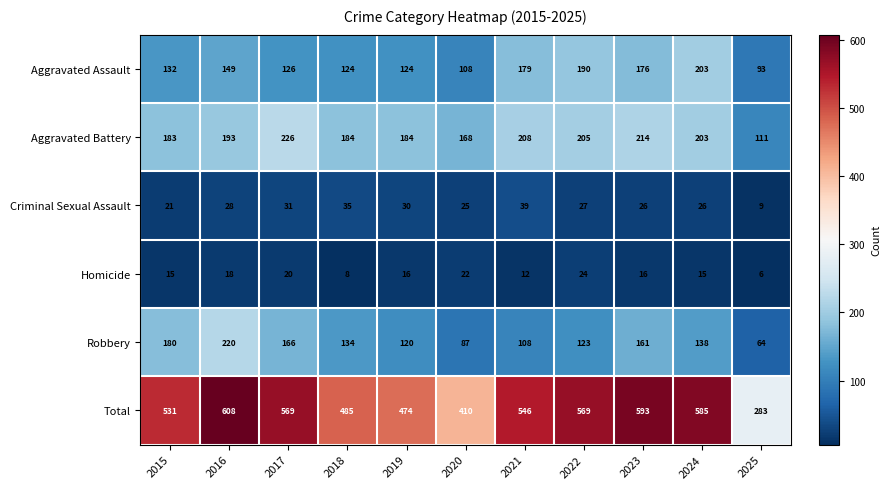

The Homicide series shows 24 at 2019. True or false?

False